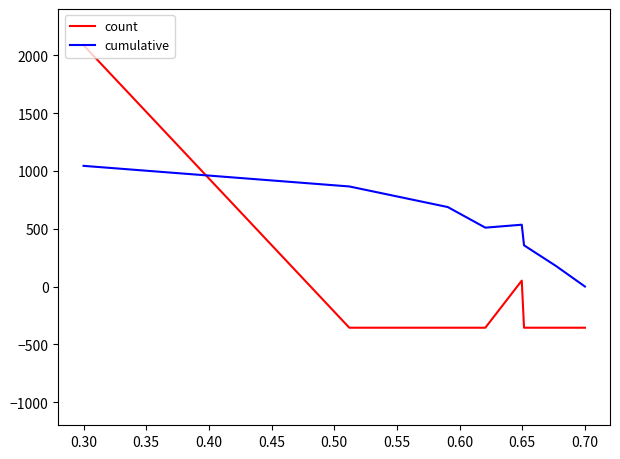

True or false: count and cumulative cross at least once.

True